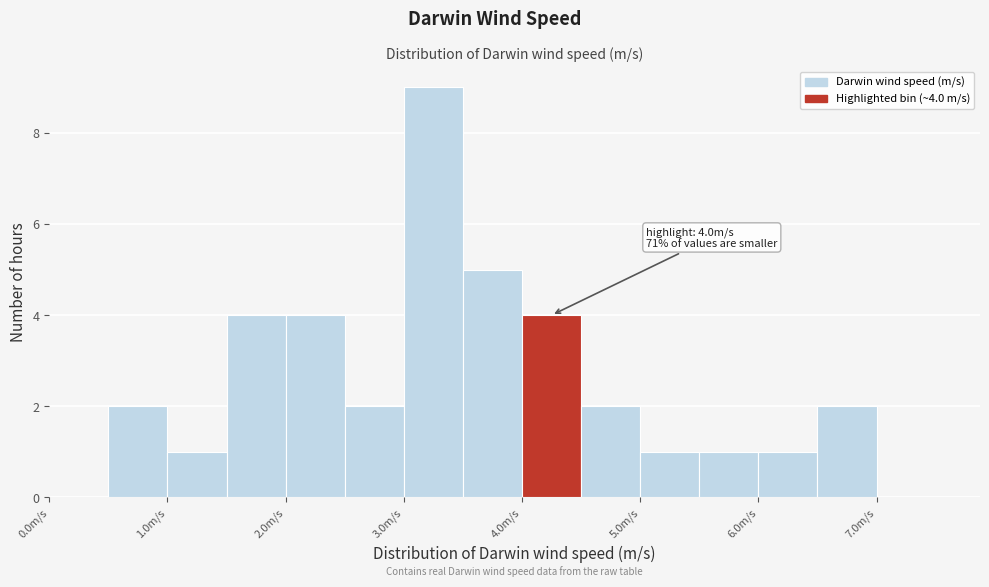

Which range on the x-axis has the tallest bar?

3.0 to 3.5